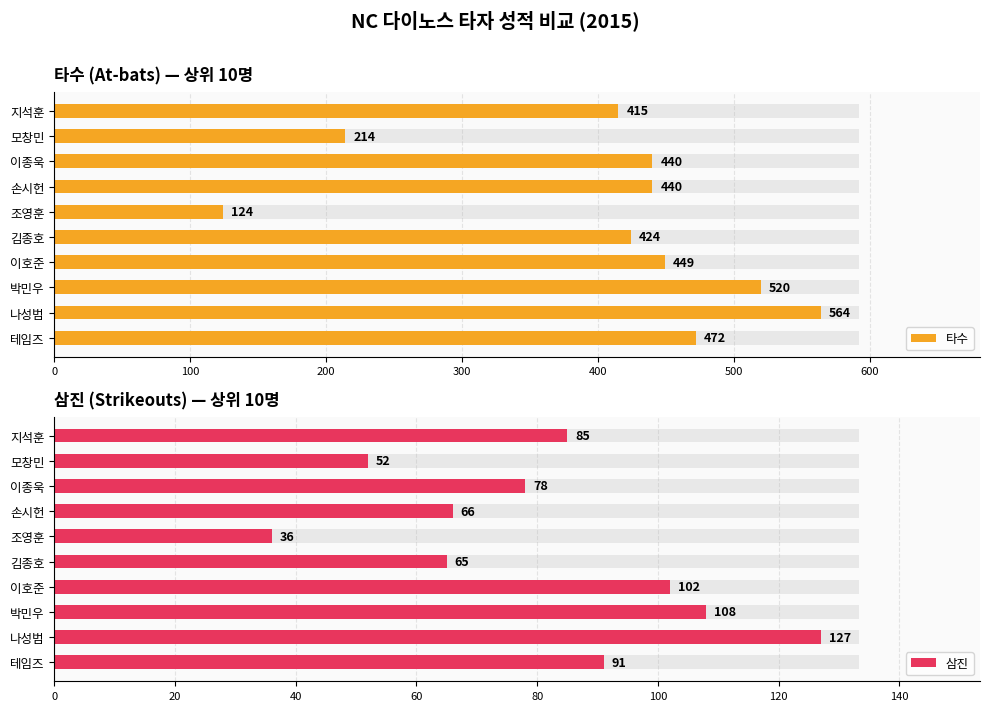

List the series in order of their overall mean, lowest first.

삼진, 타수